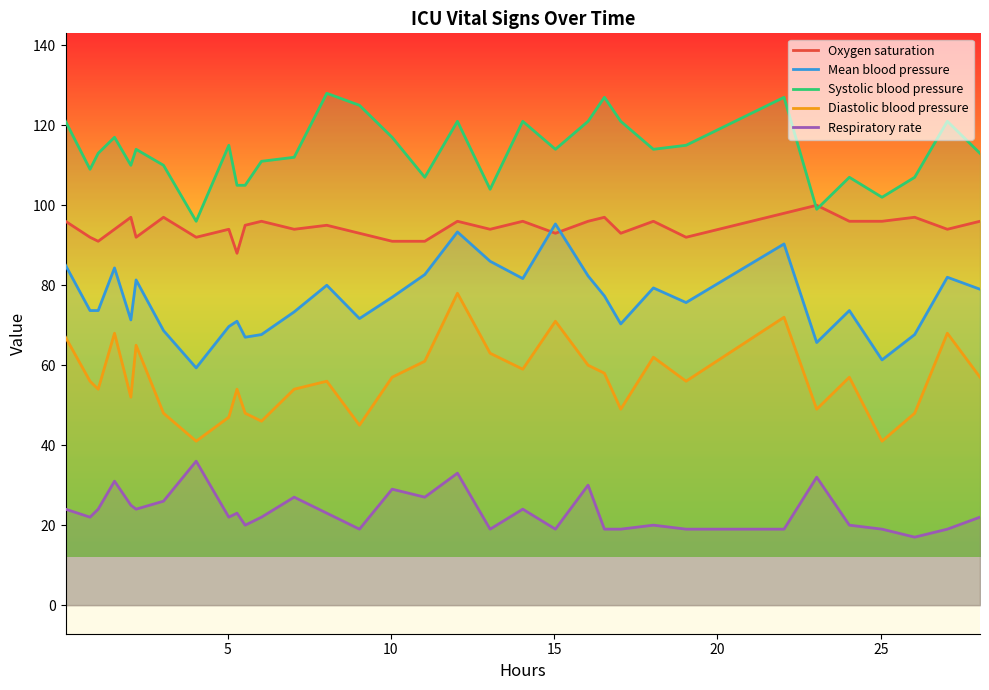

True or false: Systolic blood pressure and Mean blood pressure cross at least once.

False